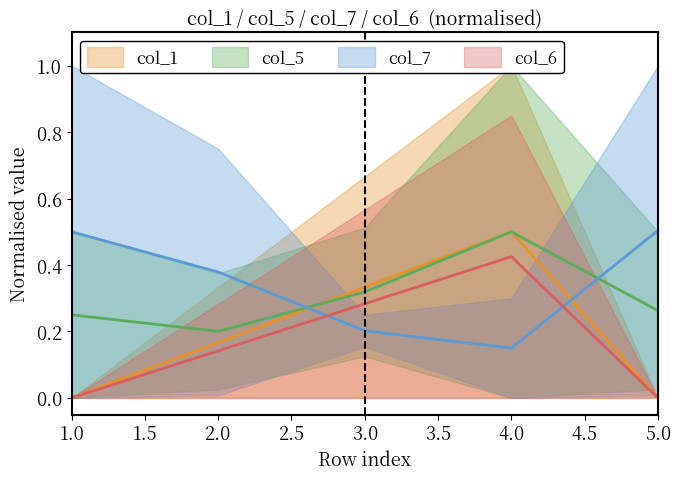

What is the value of the col_1 point at the 4th from the left?

0.5